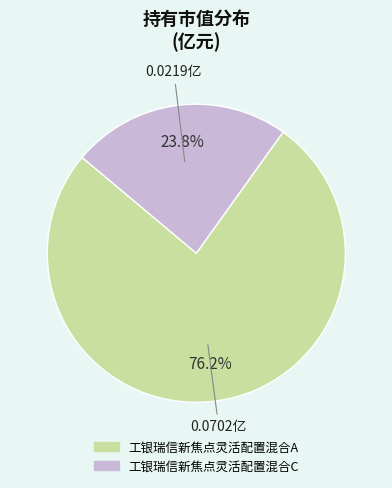

Which slice is the smallest?

工银瑞信新焦点灵活配置混合C